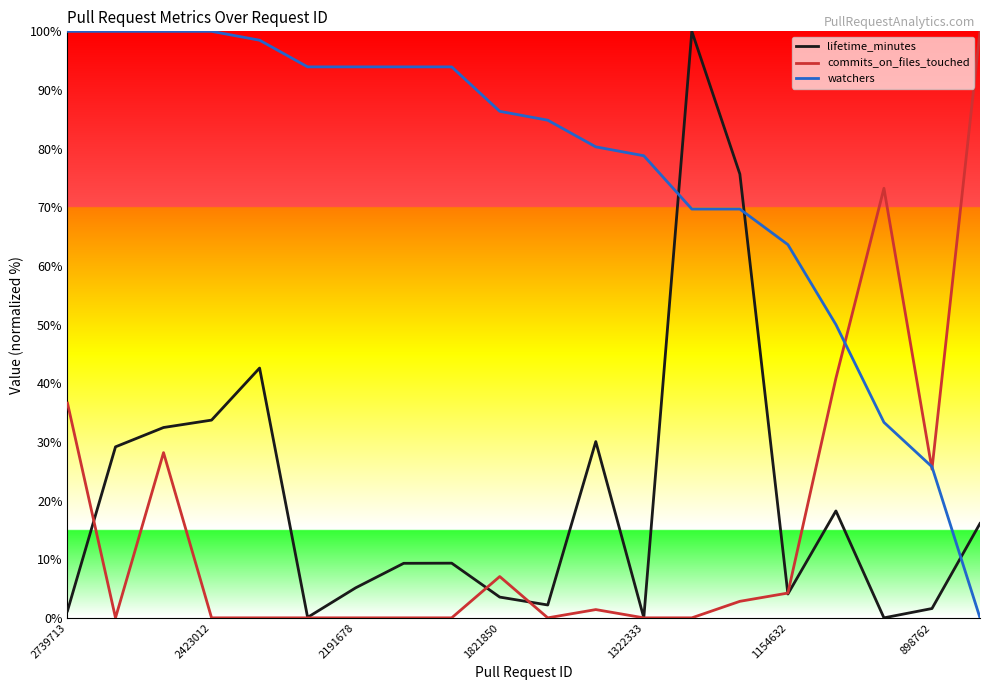

After their last crossing, which series has the higher values: lifetime_minutes or watchers?

lifetime_minutes